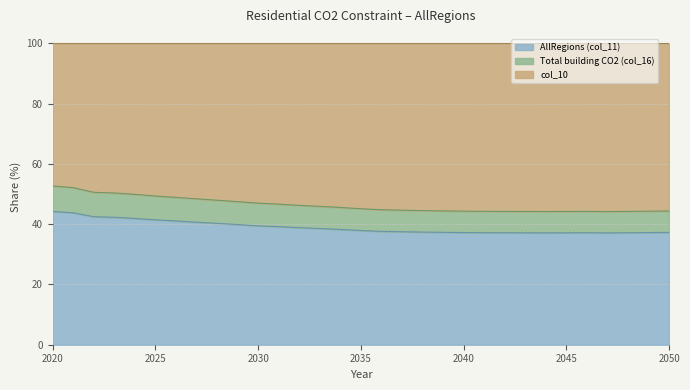

At which label is Total building CO2 (col_16) closest to 48?

2028